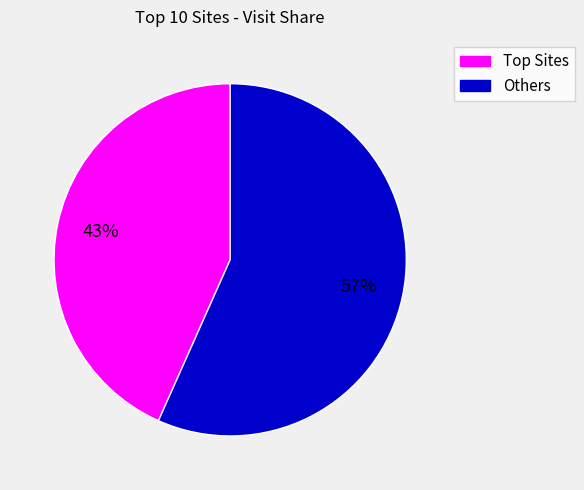

Is there any slice that represents more than half of the pie?

Yes